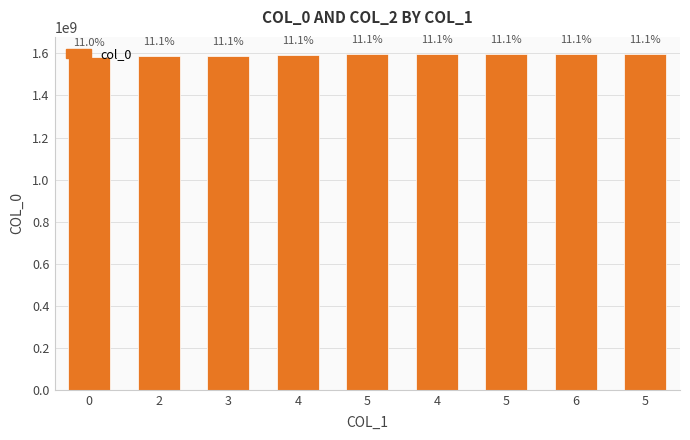

Rank the categories by value from highest to lowest.

5, 6, 5, 4, 5, 4, 3, 2, 0